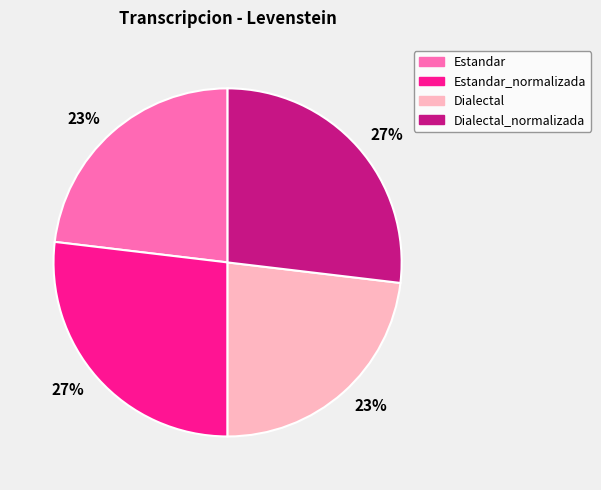

To the nearest percent, what is the difference between the largest and smallest slice percentages?

4%